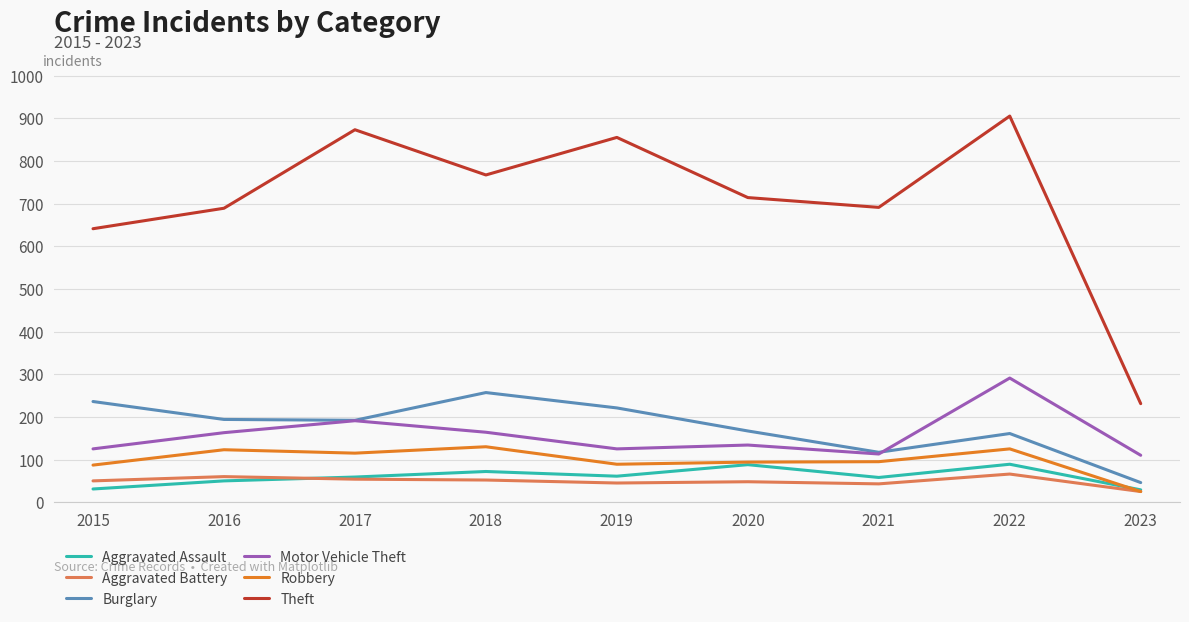

Is the value of Robbery at 2015 greater than the value of Burglary at 2020?

No